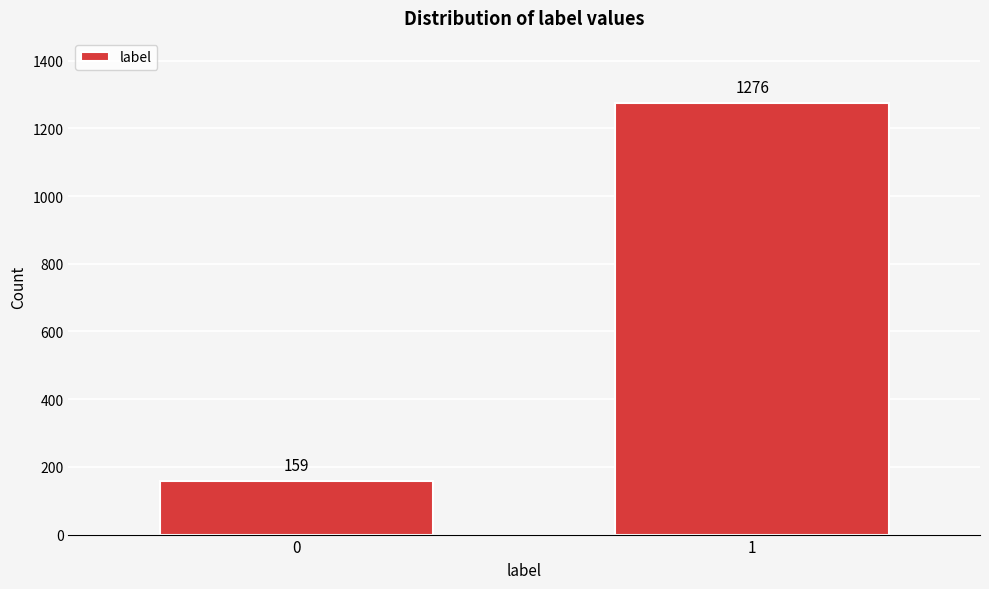

Reading left to right, list all the values displayed in this chart.

159	1276